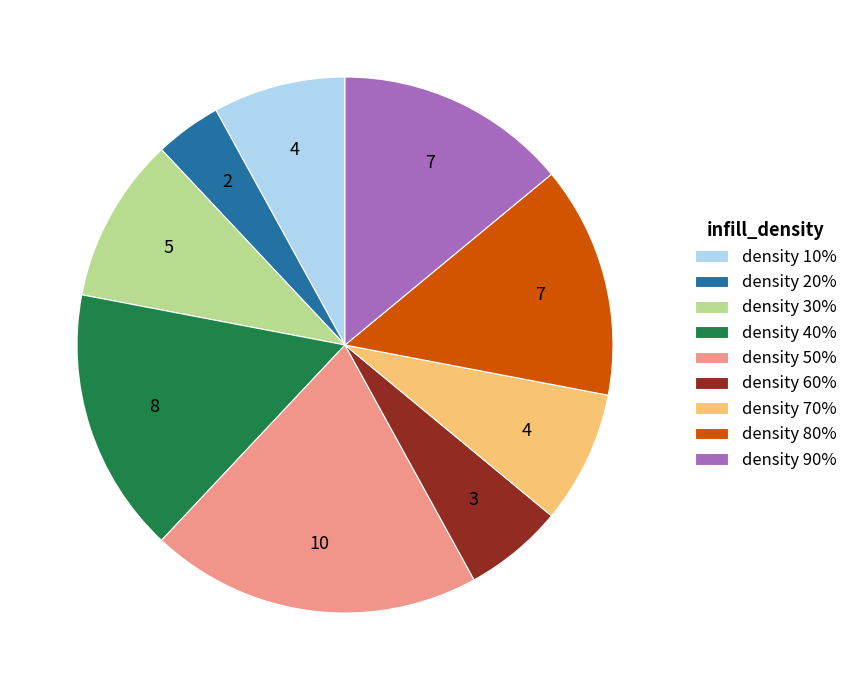

Is the sum of density 50% and density 10% greater than half?

No